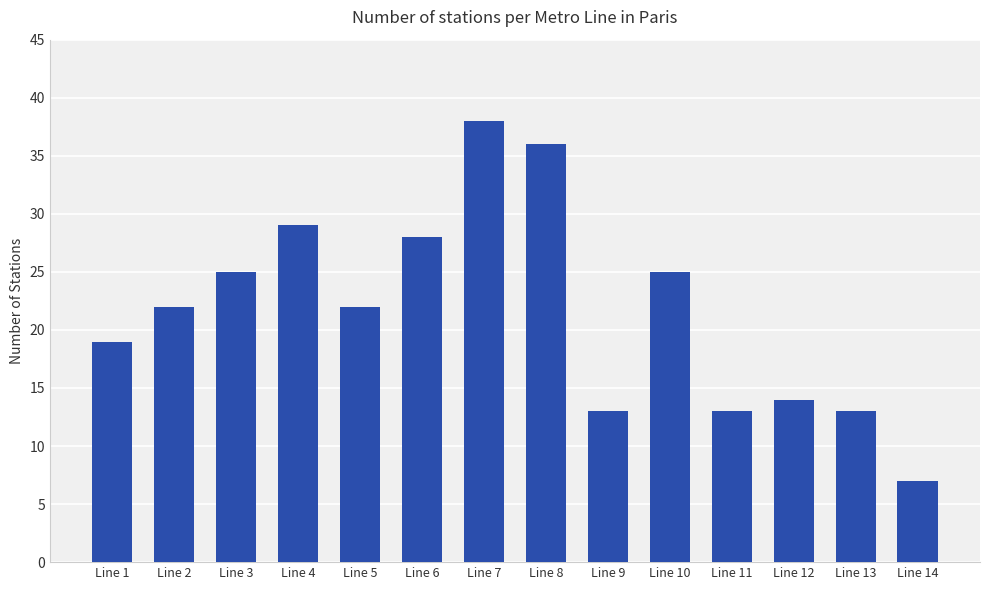

Reading left to right, extract all data points from this chart.

19	22	25	29	22	28	38	36	13	25	13	14	13	7